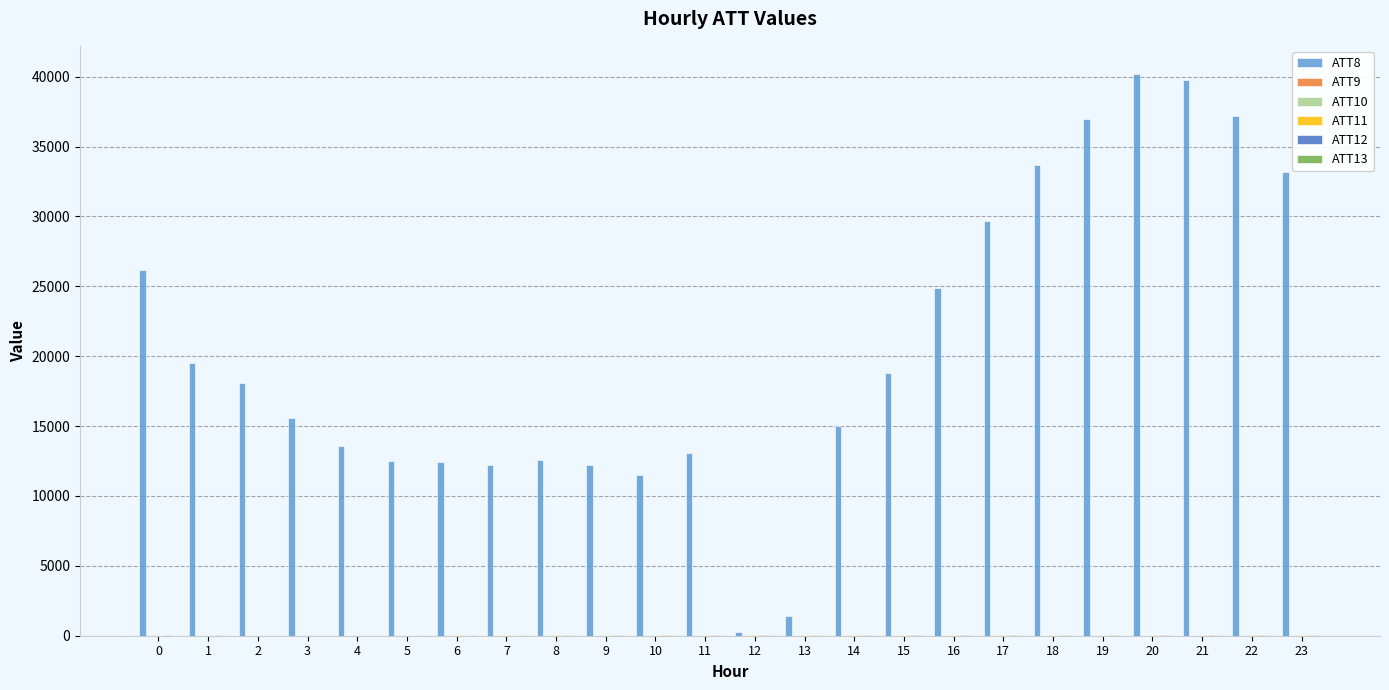

Which series has the largest total across all categories?

ATT8